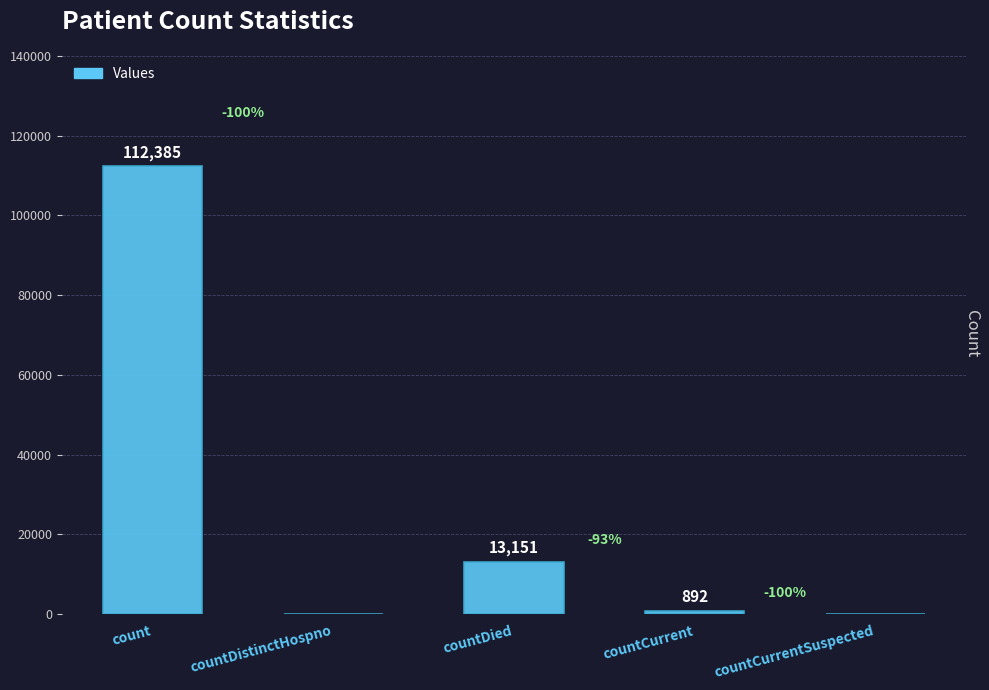

What is the maximum value shown in the chart?

112385